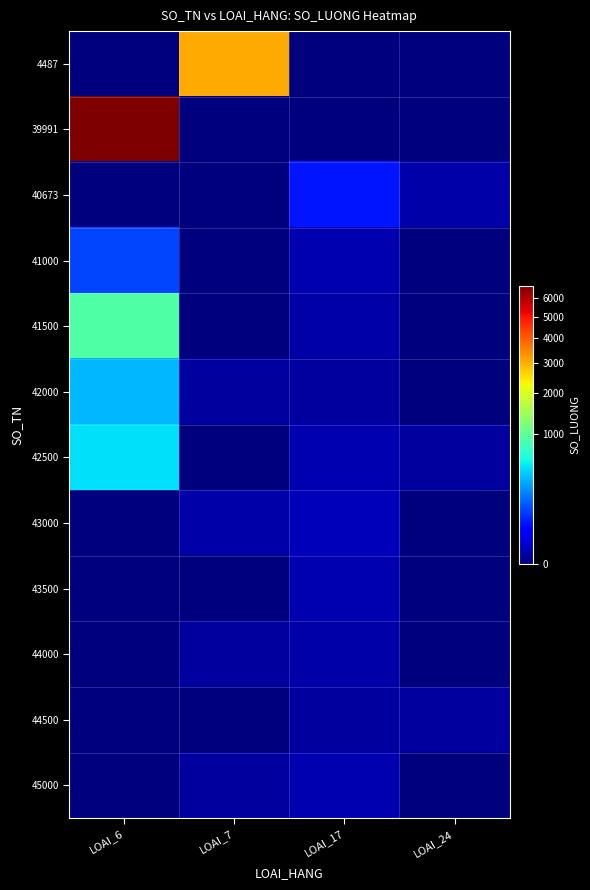

Reading left to right, list all the values displayed in this chart.

4487: LOAI_6=0	LOAI_7=3056	LOAI_17=0	LOAI_24=0
39991: LOAI_6=6745	LOAI_7=0	LOAI_17=0	LOAI_24=0
40673: LOAI_6=0	LOAI_7=0	LOAI_17=56	LOAI_24=2
41000: LOAI_6=112	LOAI_7=0	LOAI_17=3	LOAI_24=0
41500: LOAI_6=911	LOAI_7=0	LOAI_17=2	LOAI_24=0
42000: LOAI_6=356	LOAI_7=1	LOAI_17=1	LOAI_24=0
42500: LOAI_6=472	LOAI_7=0	LOAI_17=3	LOAI_24=1
43000: LOAI_6=0	LOAI_7=2	LOAI_17=4	LOAI_24=0
43500: LOAI_6=0	LOAI_7=0	LOAI_17=3	LOAI_24=0
44000: LOAI_6=0	LOAI_7=1	LOAI_17=2	LOAI_24=0
44500: LOAI_6=0	LOAI_7=0	LOAI_17=1	LOAI_24=1
45000: LOAI_6=0	LOAI_7=1	LOAI_17=3	LOAI_24=0